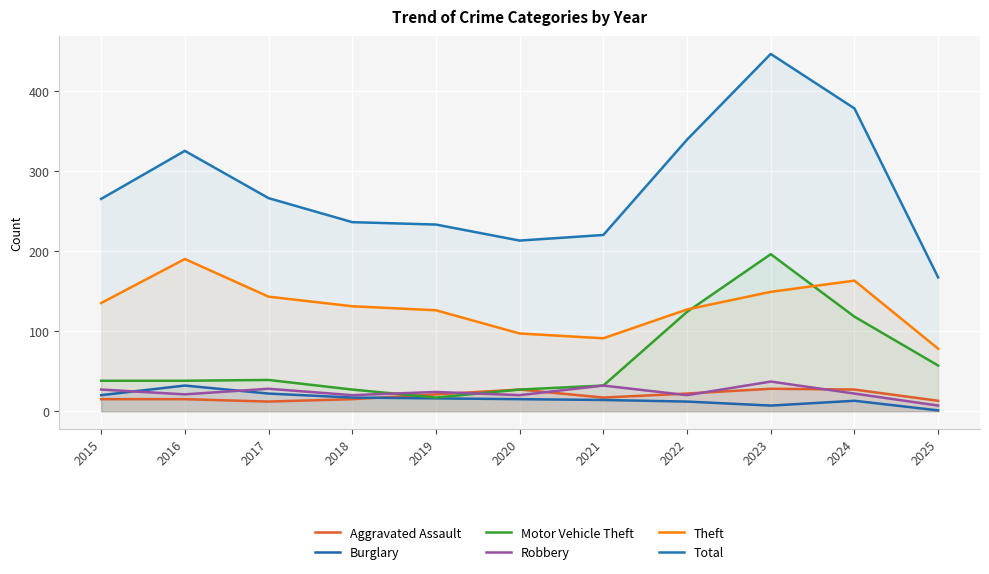

At which category does Theft reach its first local peak?

2016